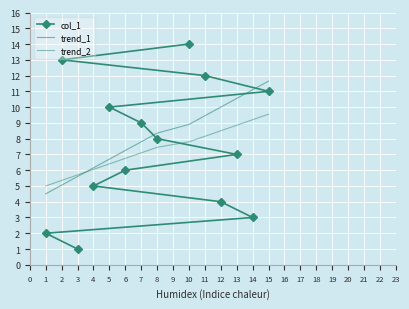

How many data points in trend_2 are above 7?

8